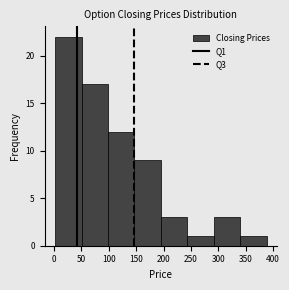

Reading left to right, list every bar in this chart as the range it spans on the x-axis followed by its height. Neither the bar edges nor the heights are printed on the chart, so give them approximately, as read against the axes.

0 to 50: 22
50 to 100: 17
100 to 145: 12
145 to 195: 9
195 to 245: 3
245 to 290: 1
290 to 340: 3
340 to 390: 1